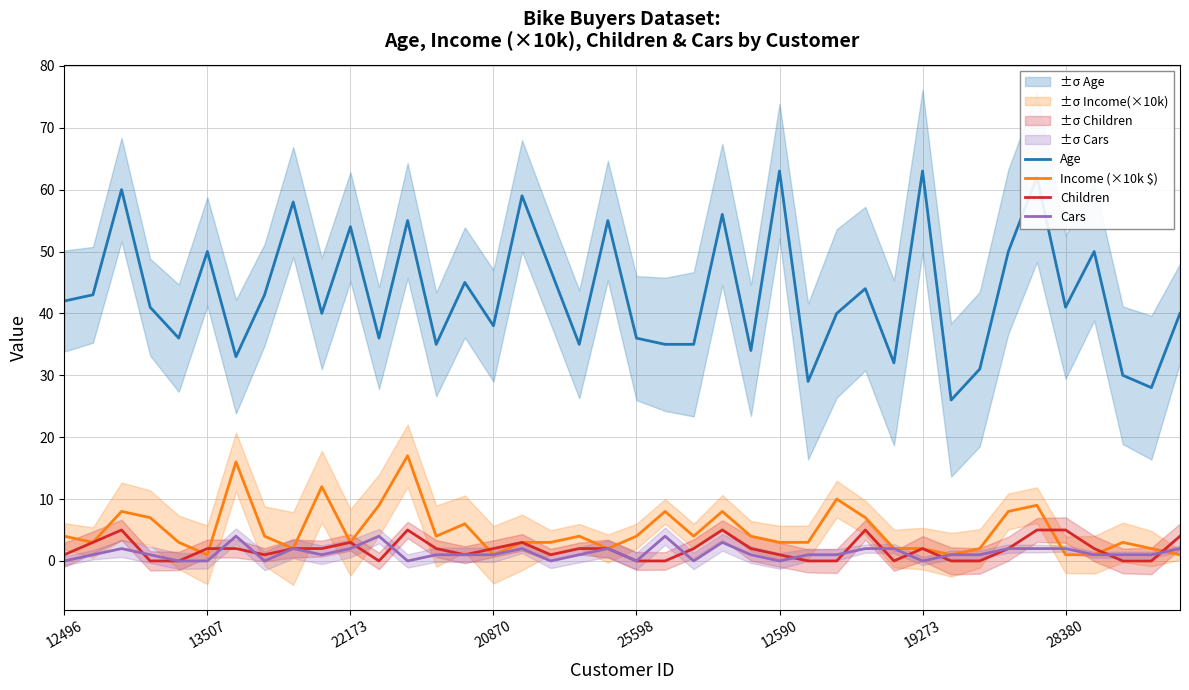

True or false: Income (×10k $) and Age intersect in this chart.

False